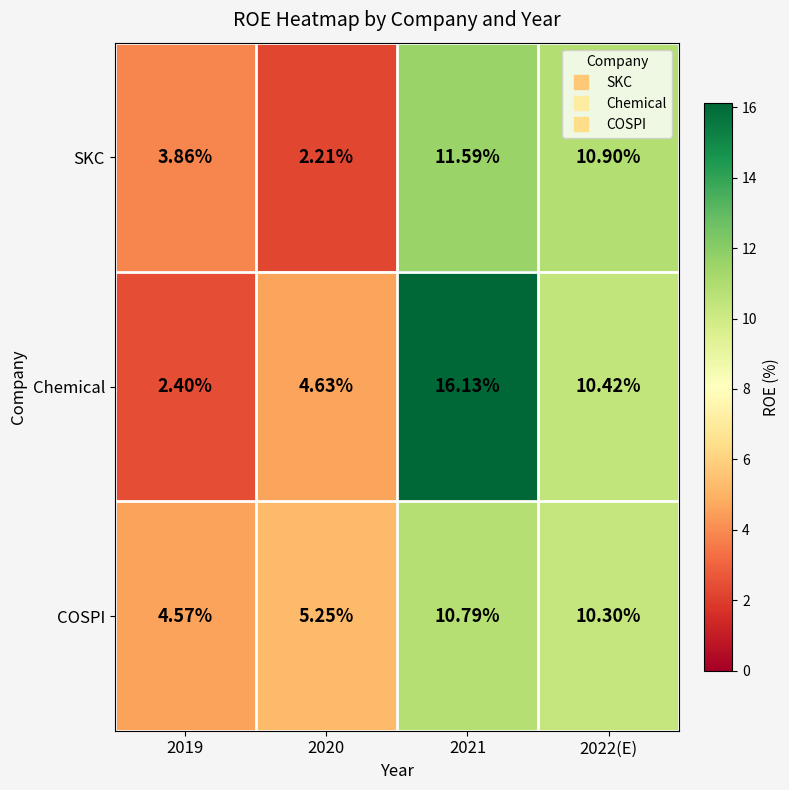

Which series has the widest spread of values?

Chemical